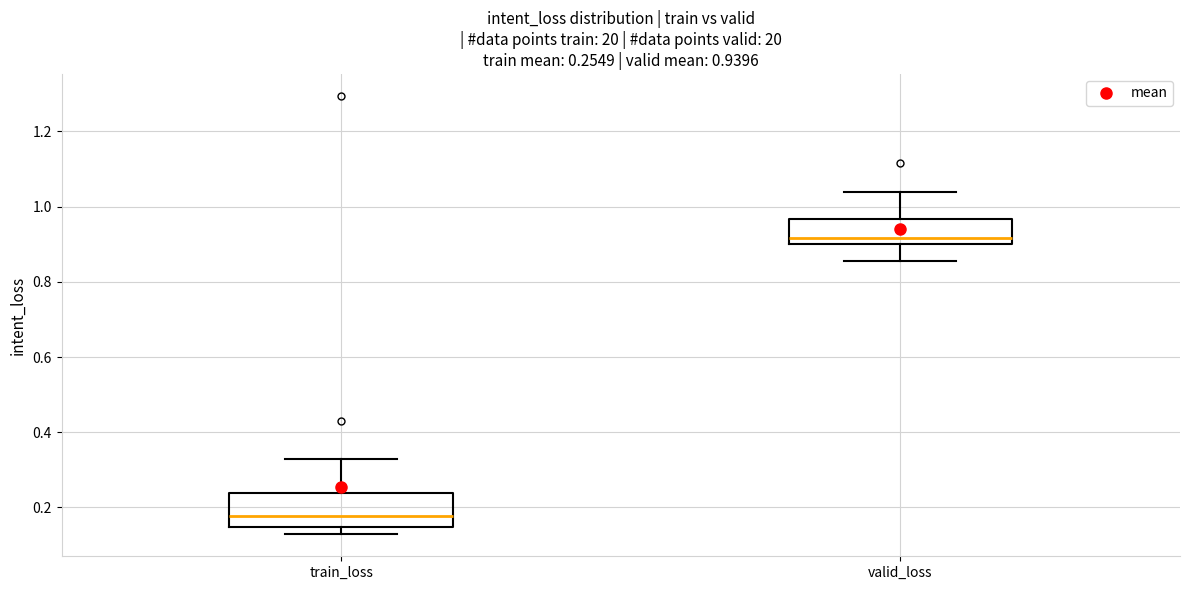

Which box's median line is the highest?

valid_loss